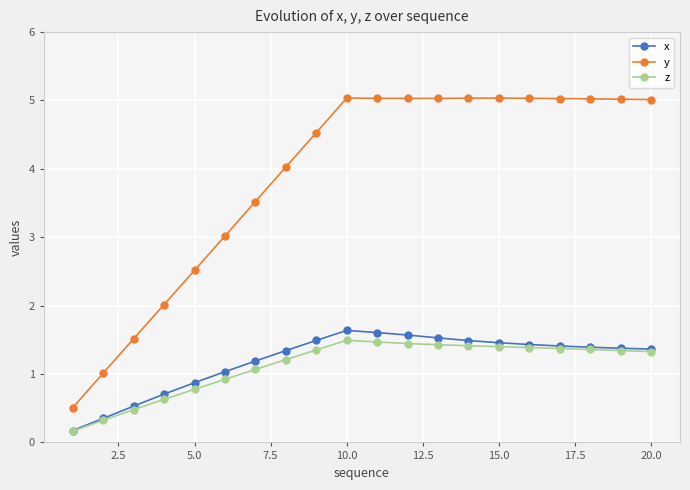

How many data points does each series have?

20